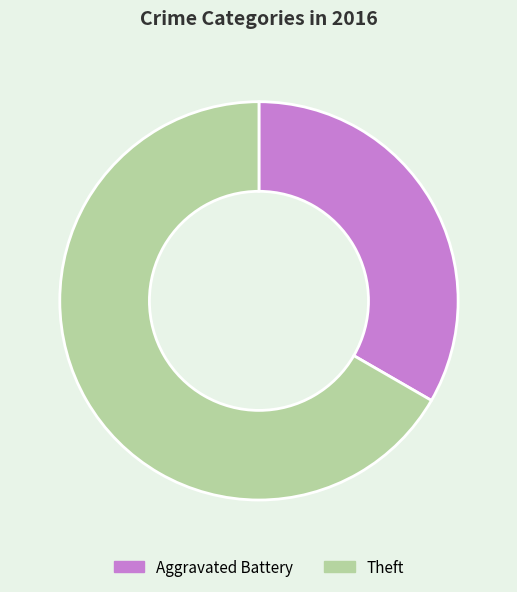

Which slice is the largest?

Theft